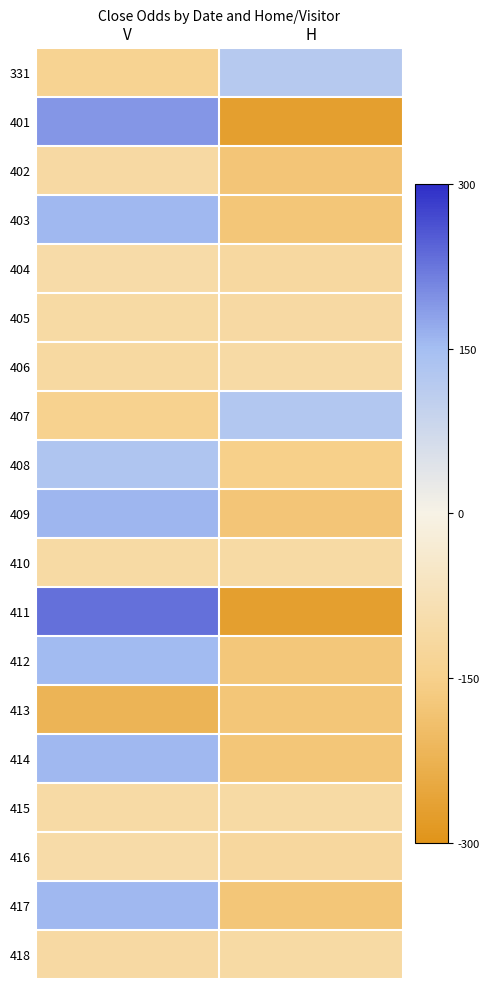

What is the total value across all series at V?

-0.1